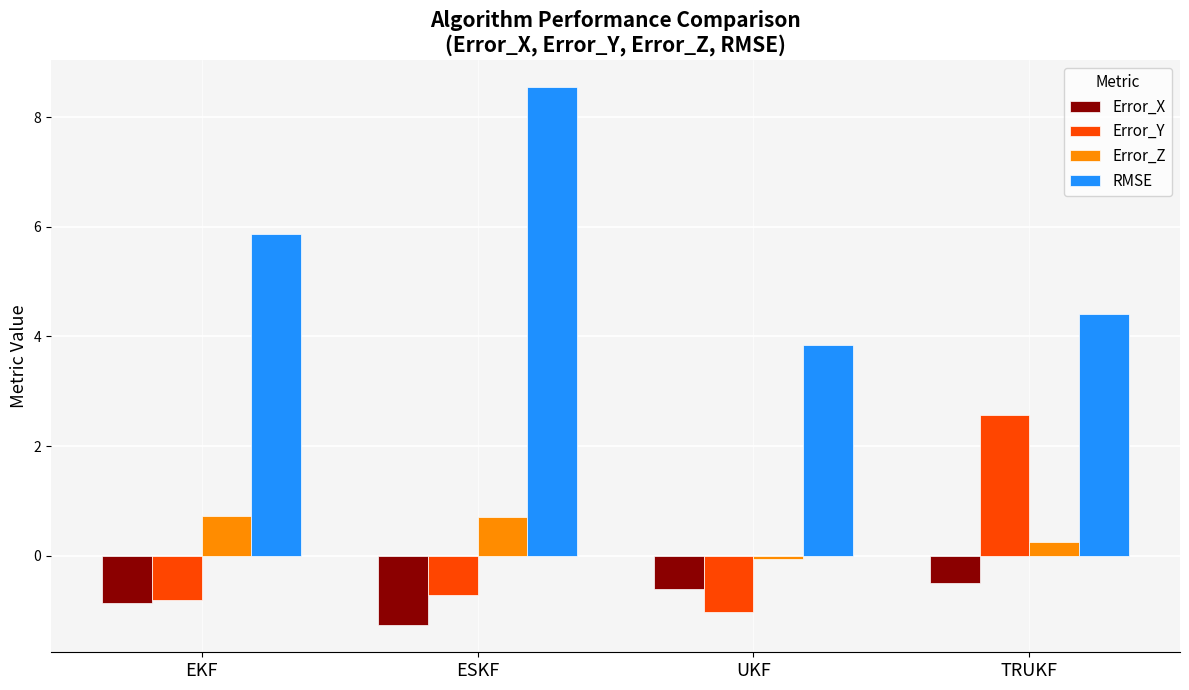

The Error_X series shows -0.9 at EKF. True or false?

True